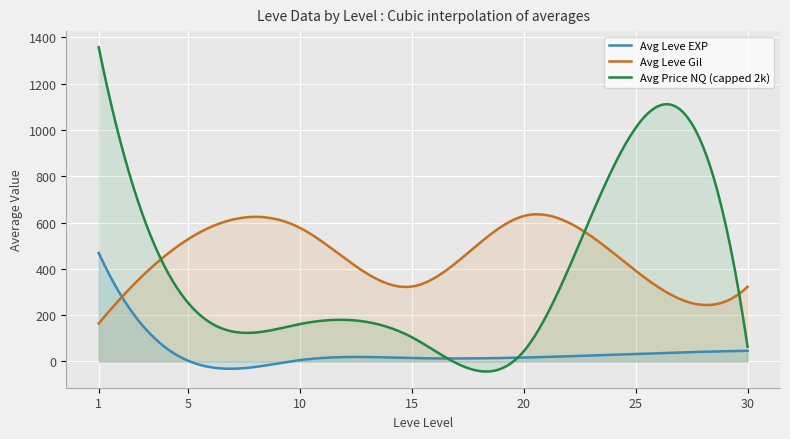

Which series has the largest total across all categories?

Avg Leve Gil